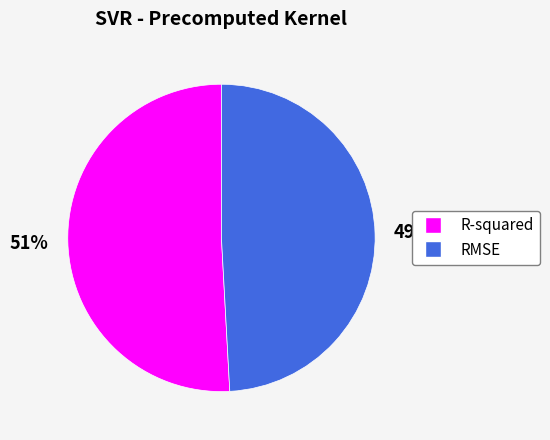

Do R-squared and RMSE together represent more than half of the pie?

Yes